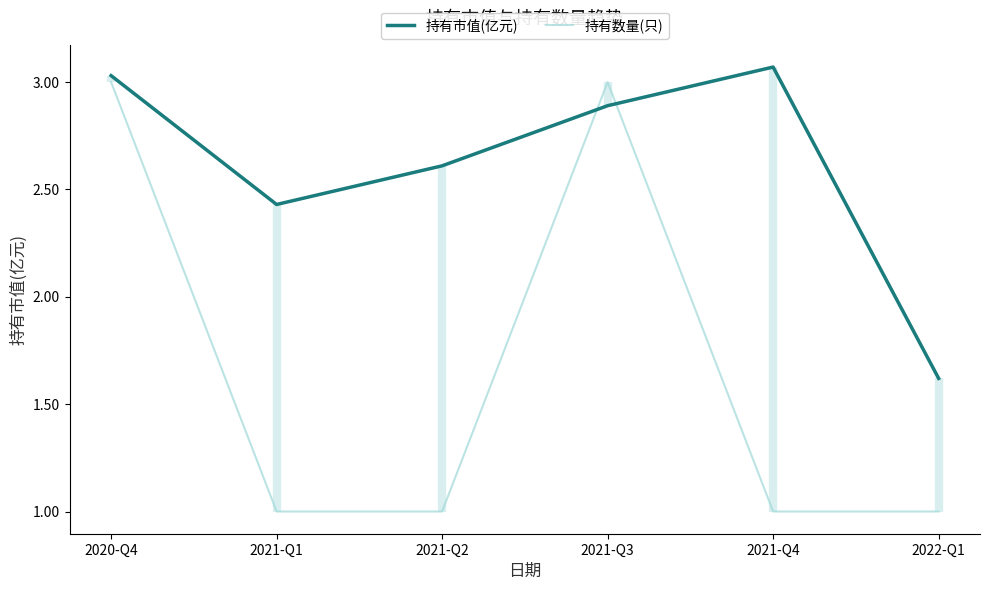

Does the chart display data point markers on the line(s)?

No